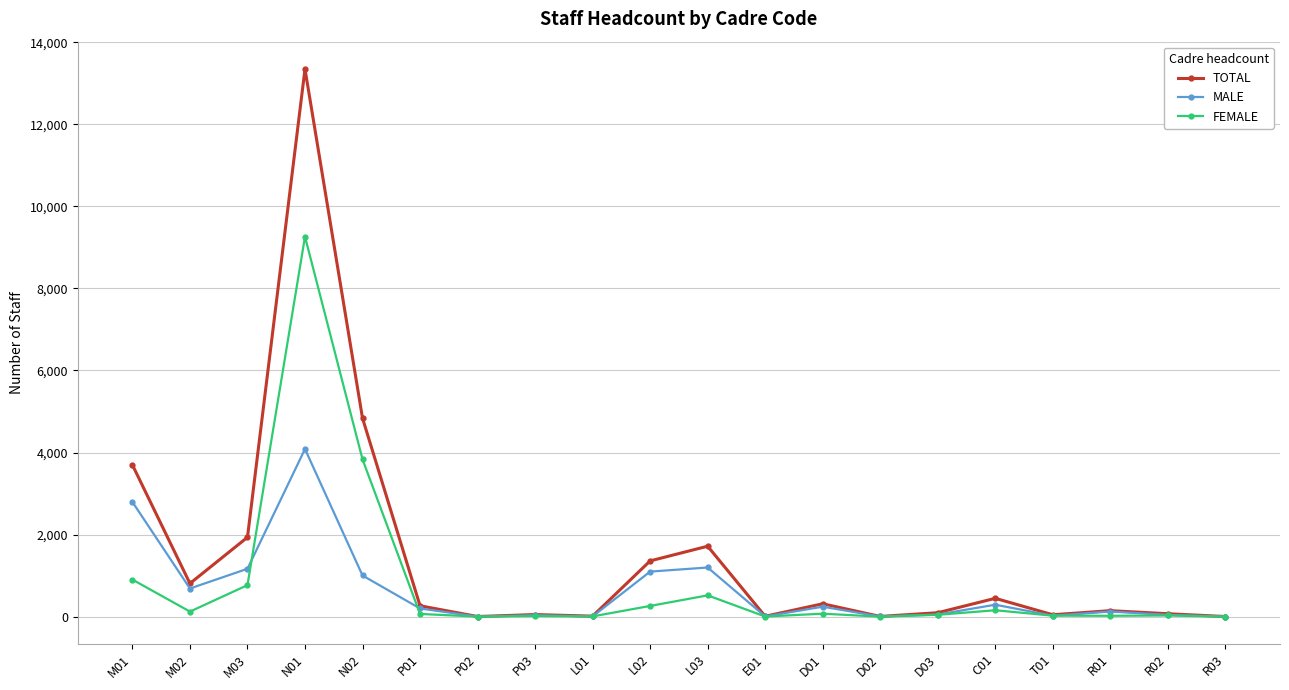

True or false: MALE has more than 0 interior local peaks.

True